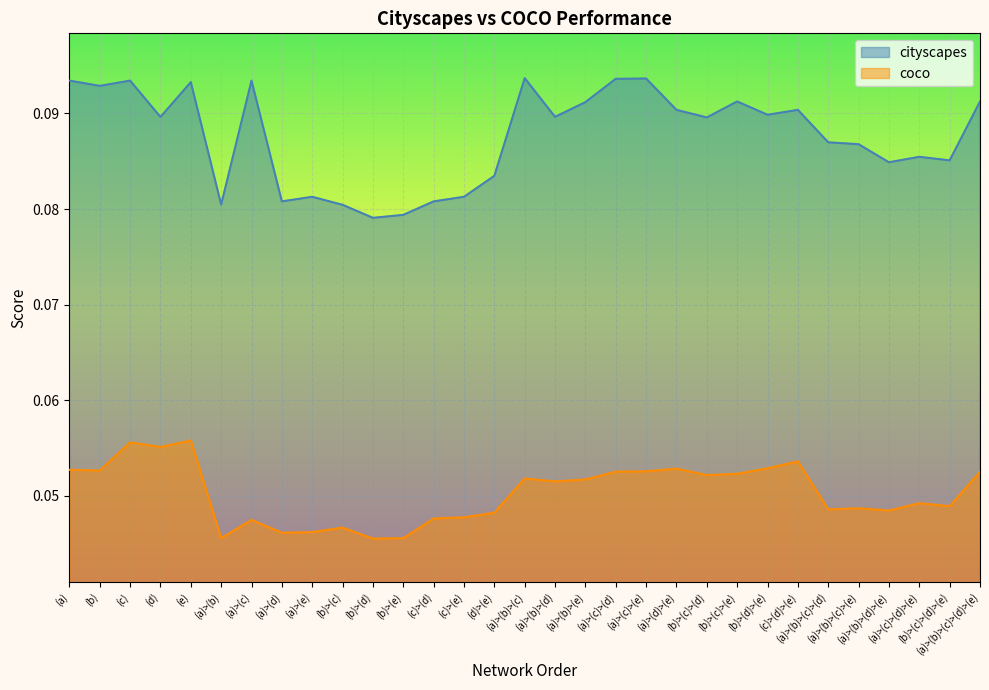

Between (a) and (a)>(b)>(c)>(d)>(e), which series saw the biggest shift?

cityscapes